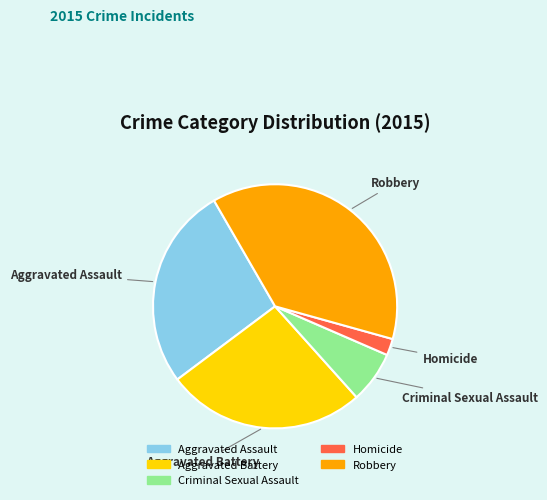

Approximately how many times larger is the value at Aggravated Assault compared to Homicide?

12.2